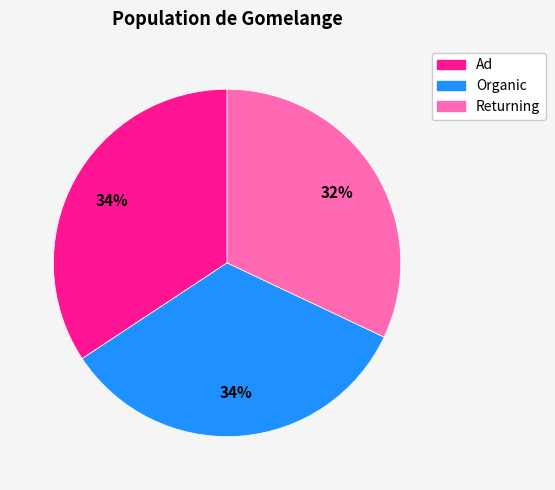

Does any single category account for the majority?

No